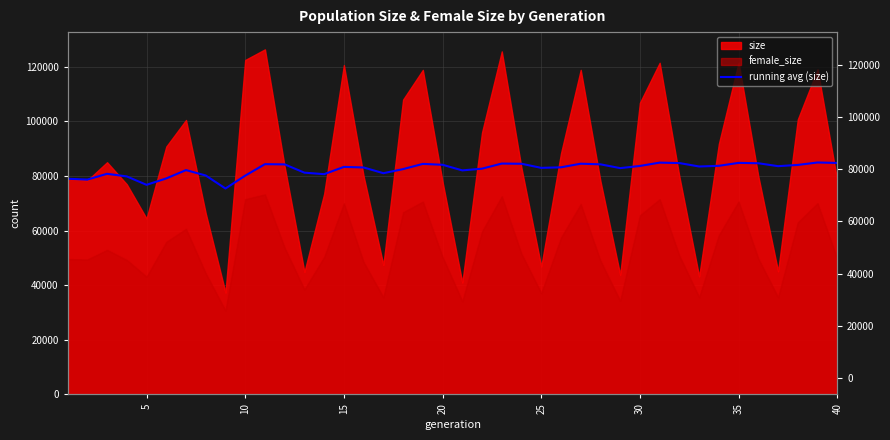

How many points are higher than both their immediate neighbors (excluding endpoints)?

10